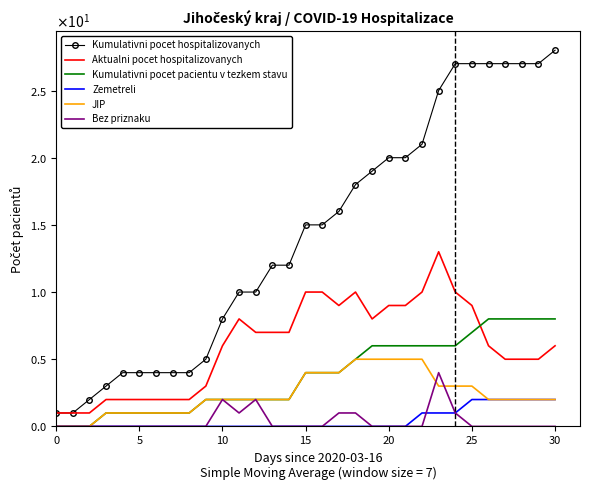

True or false: Kumulativni pocet hospitalizovanych and Zemetreli intersect in this chart.

False